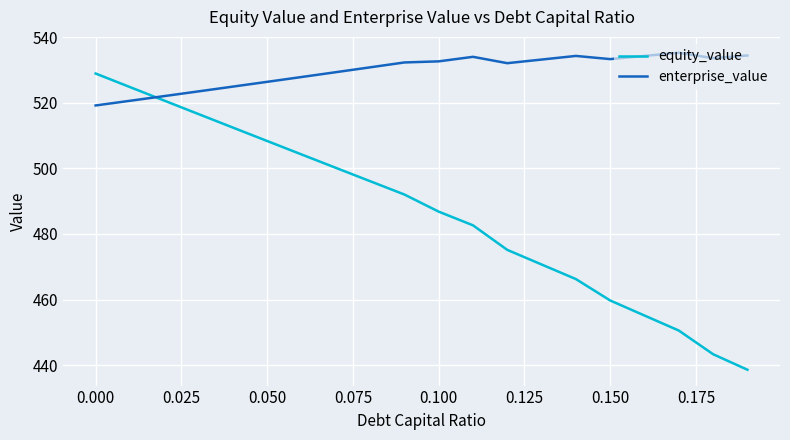

What is the difference between the maximum and minimum values in the equity_value series?

90.3